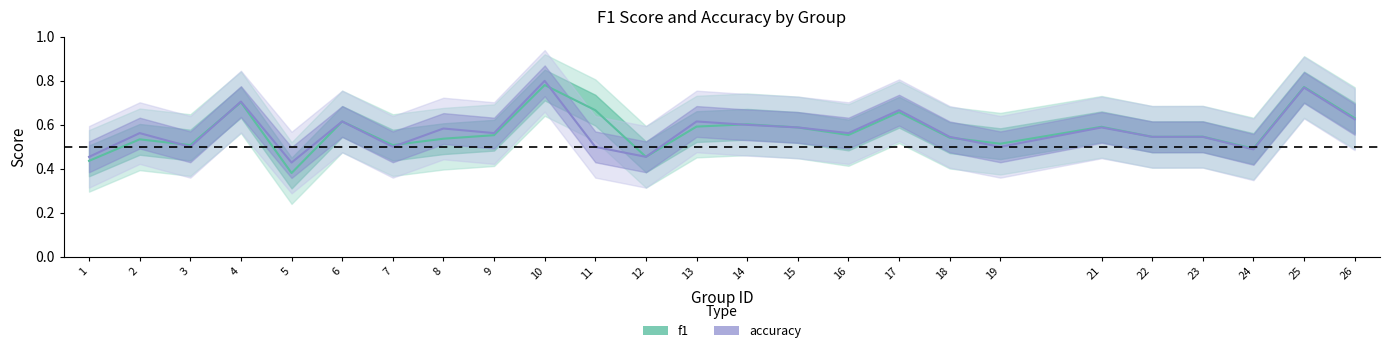

Which category has the lowest value in the accuracy series?

5